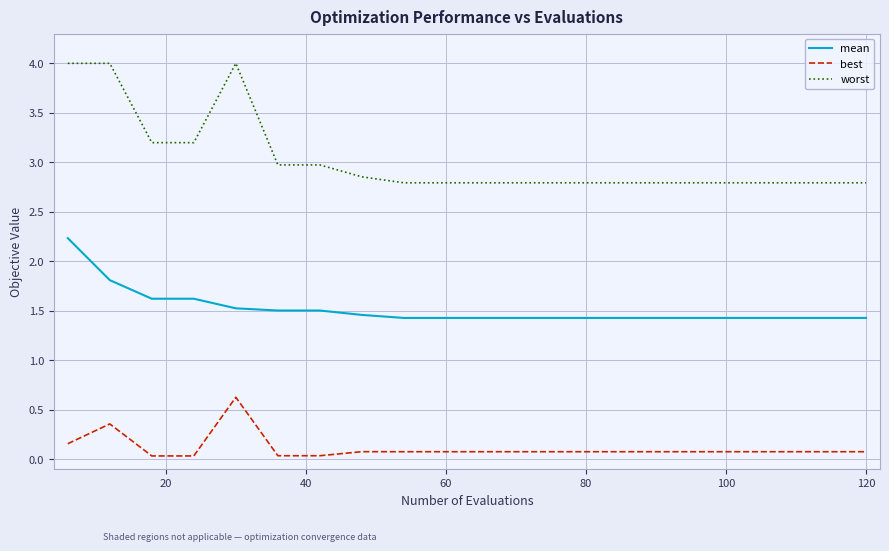

What is the sum of all worst values?

60.7